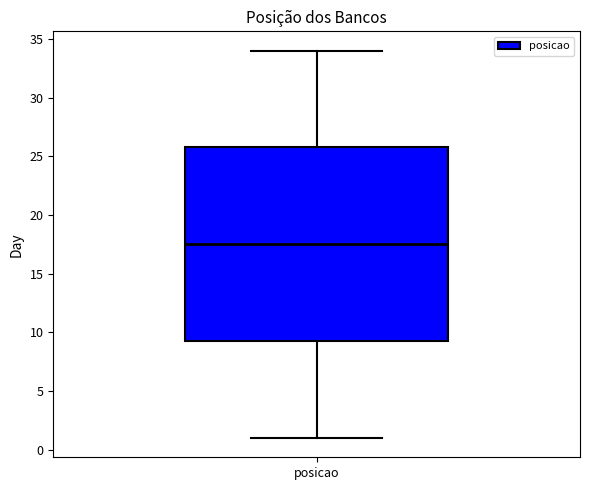

Read this box plot against the y-axis: the position of the median line, the range covered by the box, and the ends of both whiskers. The values are not printed on the chart, so give them approximately, as read against the axis.

median 17.5, box 9.5 to 26.0, whiskers 1.0 to 34.0